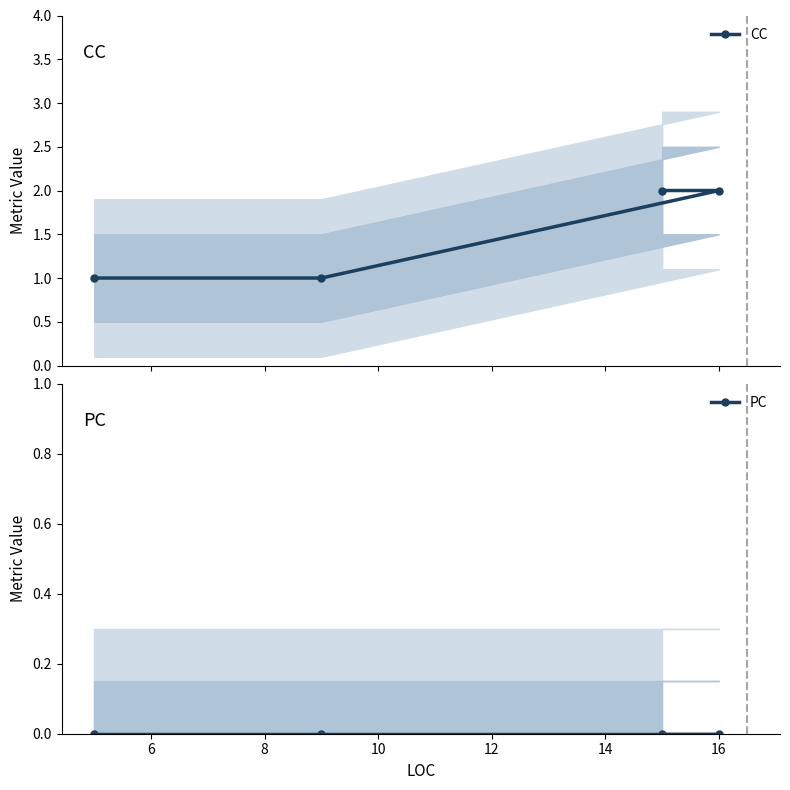

True or false: PC and CC intersect in this chart.

False